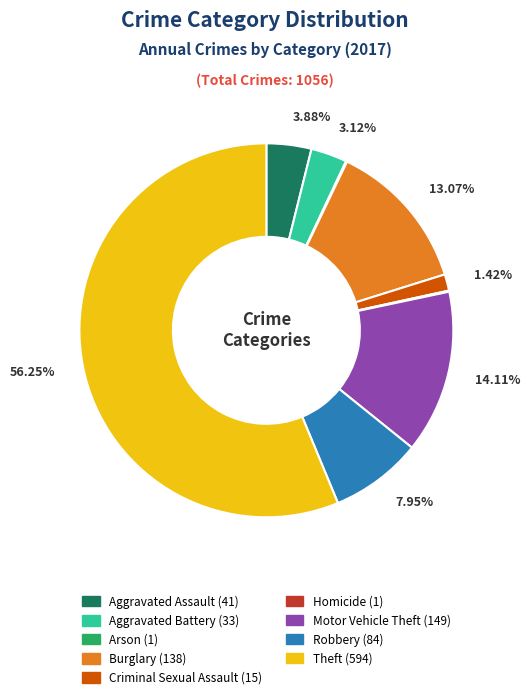

To the nearest percent, what percentage of the pie is Criminal Sexual Assault?

1%